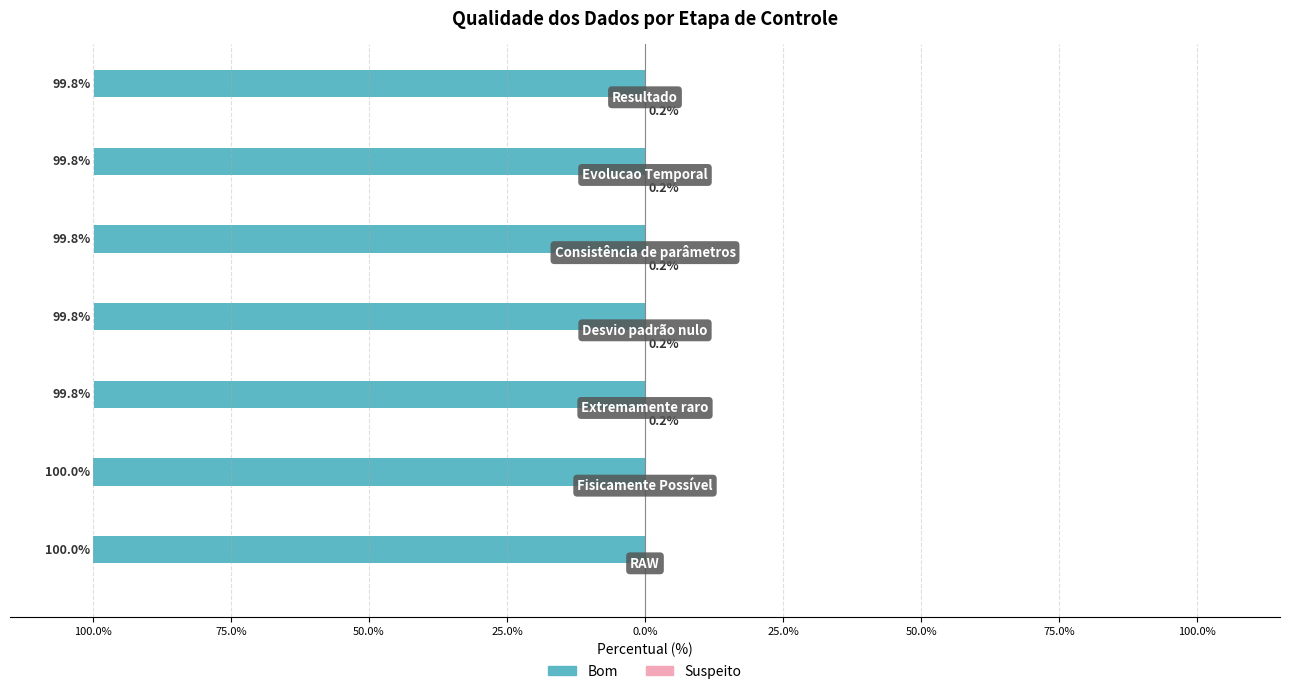

Which series has the largest range (max minus min)?

Bom